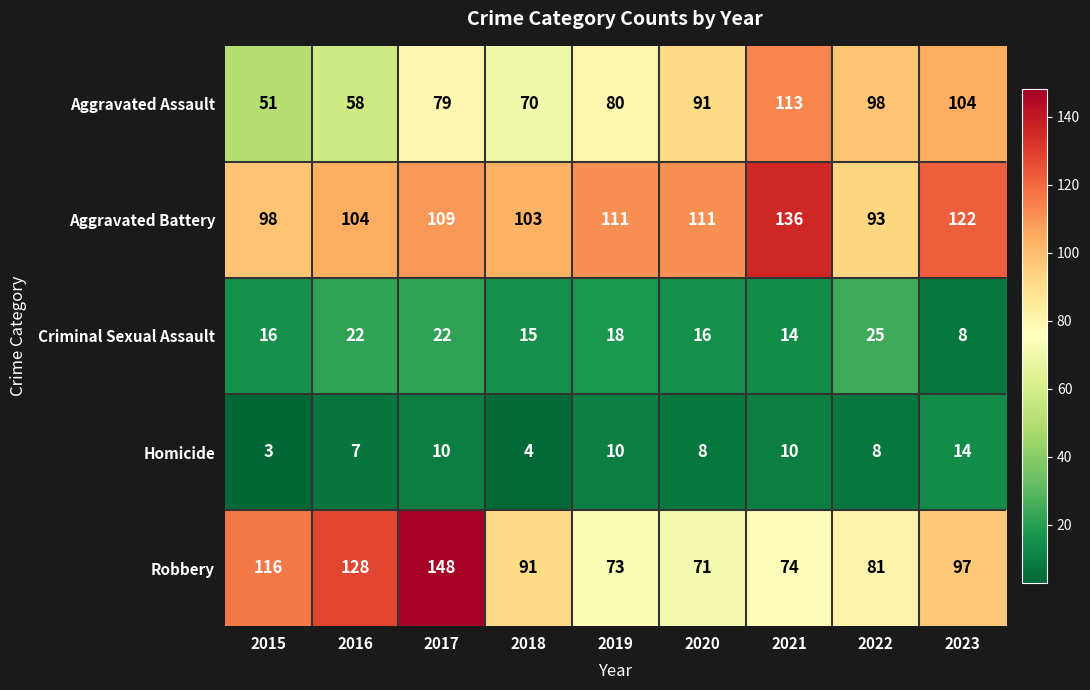

What is the average value of the Robbery series?

98